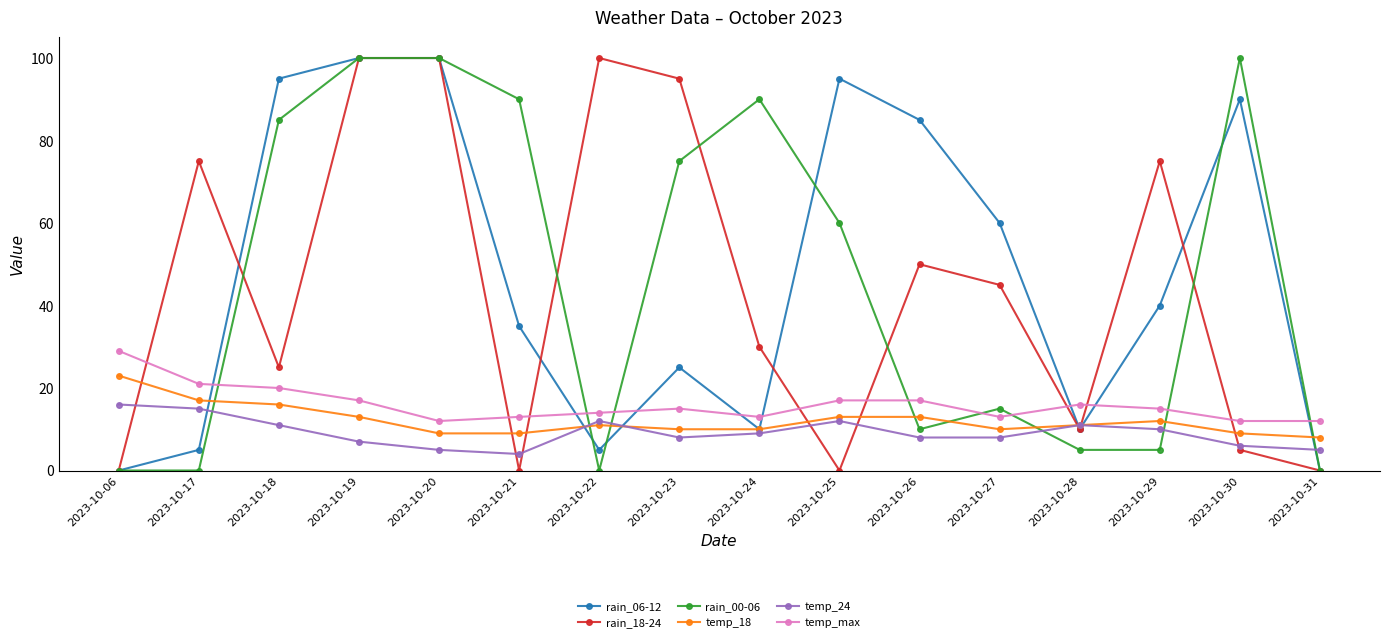

Which series has the largest total across all categories?

rain_06-12